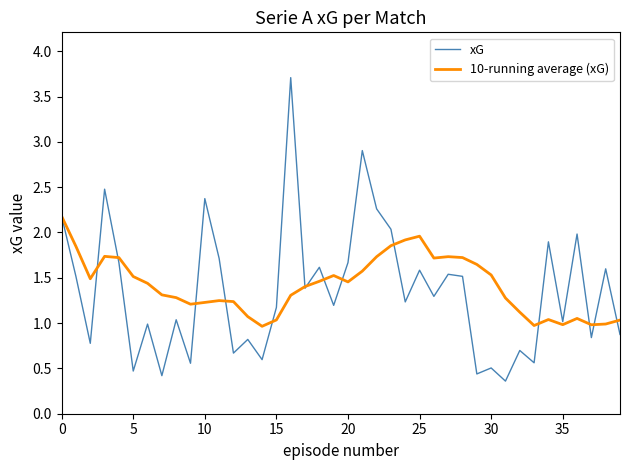

Rank the series by their maximum value, from highest to lowest.

xG, 10-running average (xG)